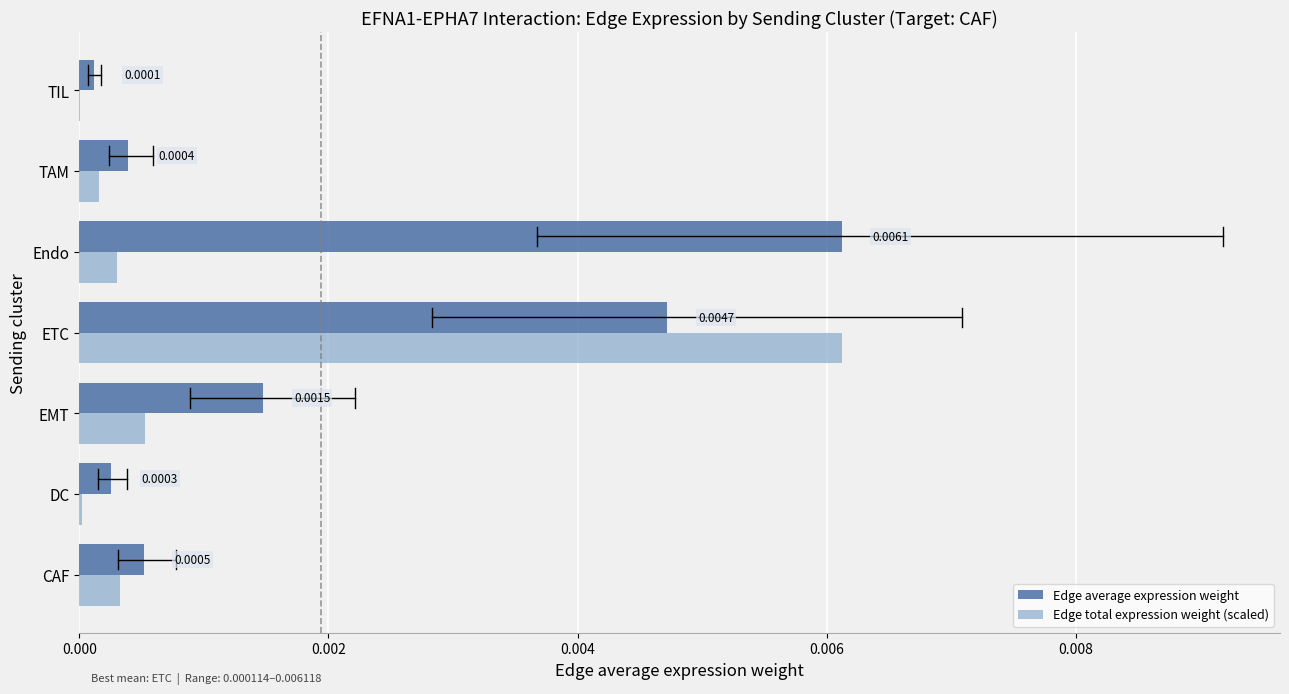

Which series has the largest total across all categories?

Edge average expression weight